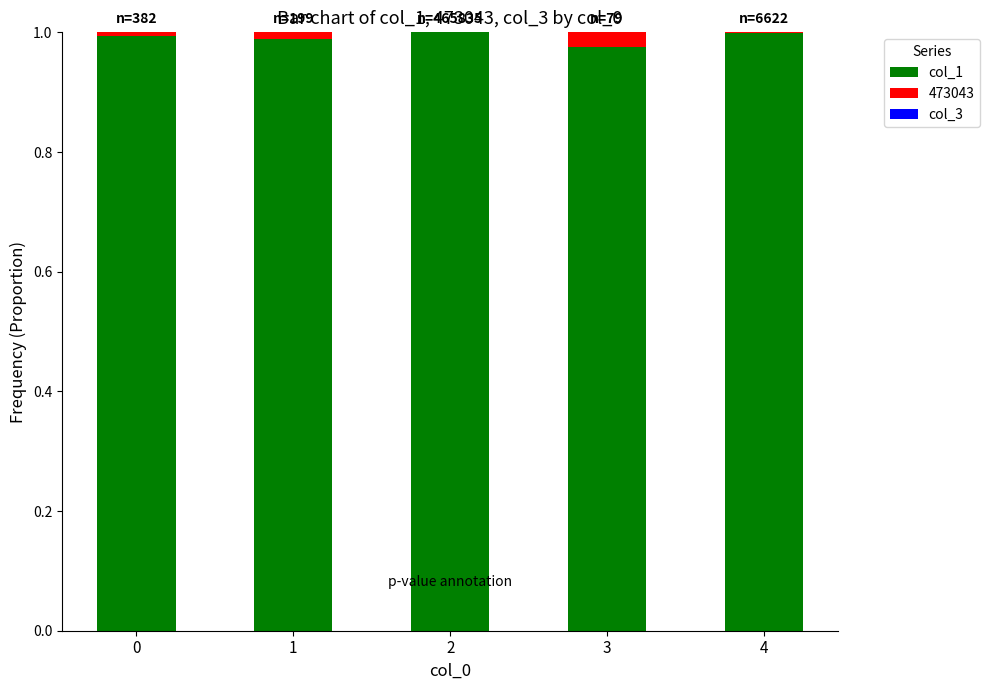

The value of col_1 at 1 is 1.5. True or false?

False